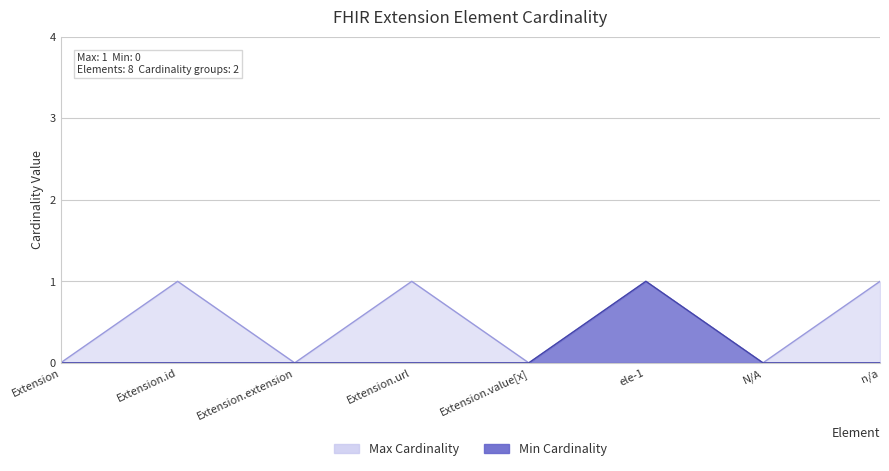

Where is the first local maximum for Min Cardinality?

ele-1